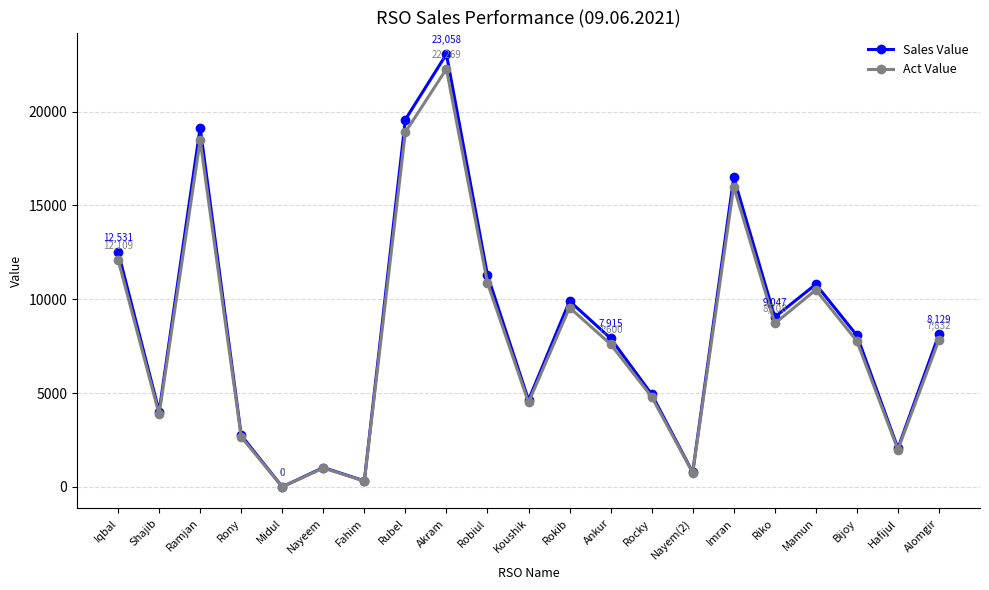

List the series in order of their overall mean, lowest first.

Act Value, Sales Value